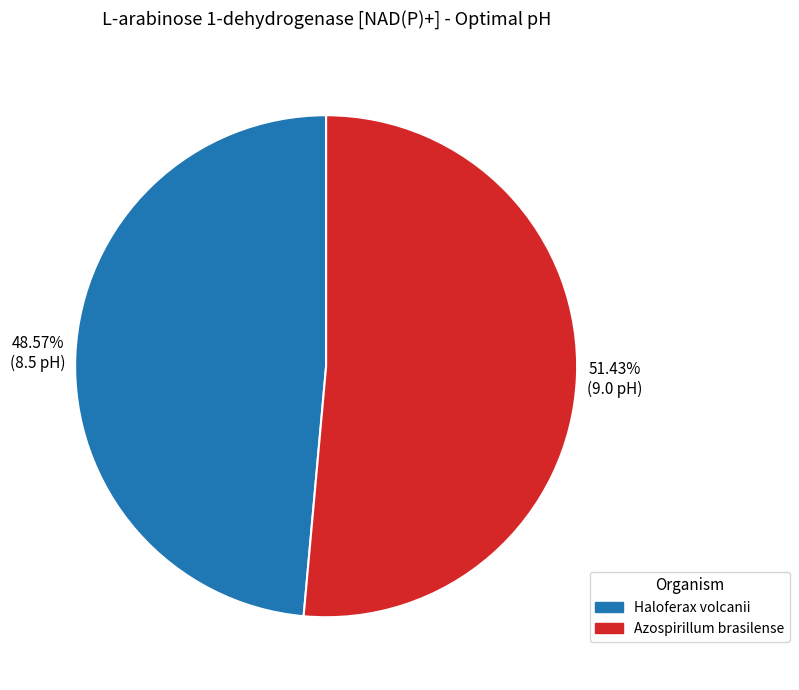

Count the number of slices in the pie.

2